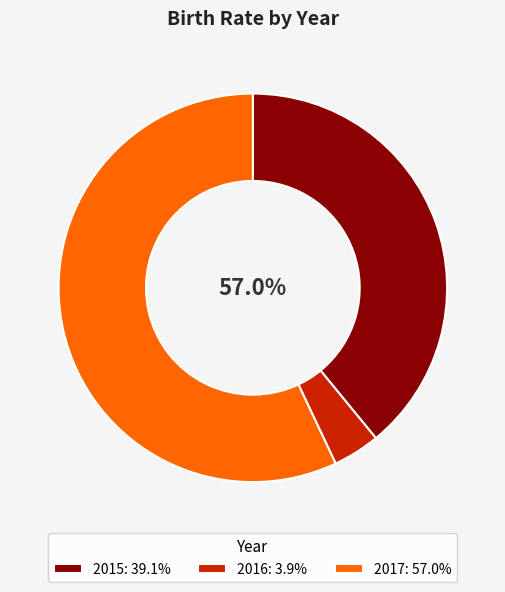

To the nearest percent, what is the combined percentage of 2016 and 2017?

61%